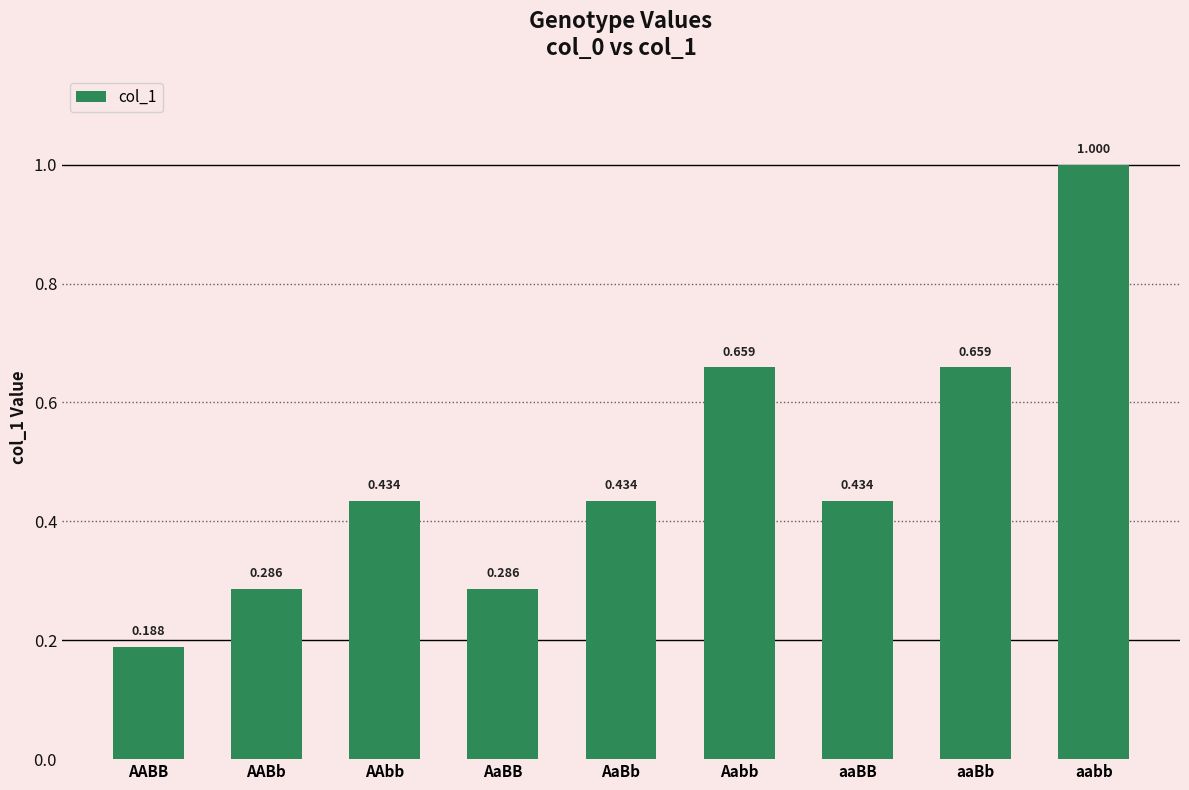

Which has a higher value, AABB or aaBb?

aaBb